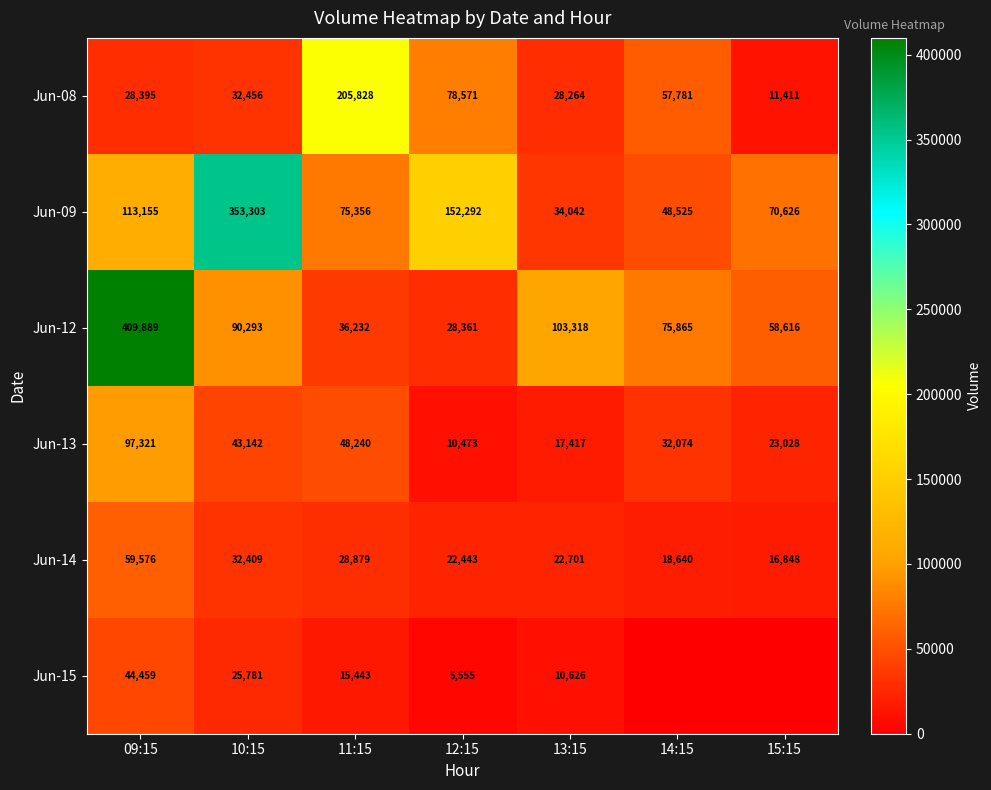

Is the value of Jun-08 at 09:15 greater than the value of Jun-09 at 10:15?

No